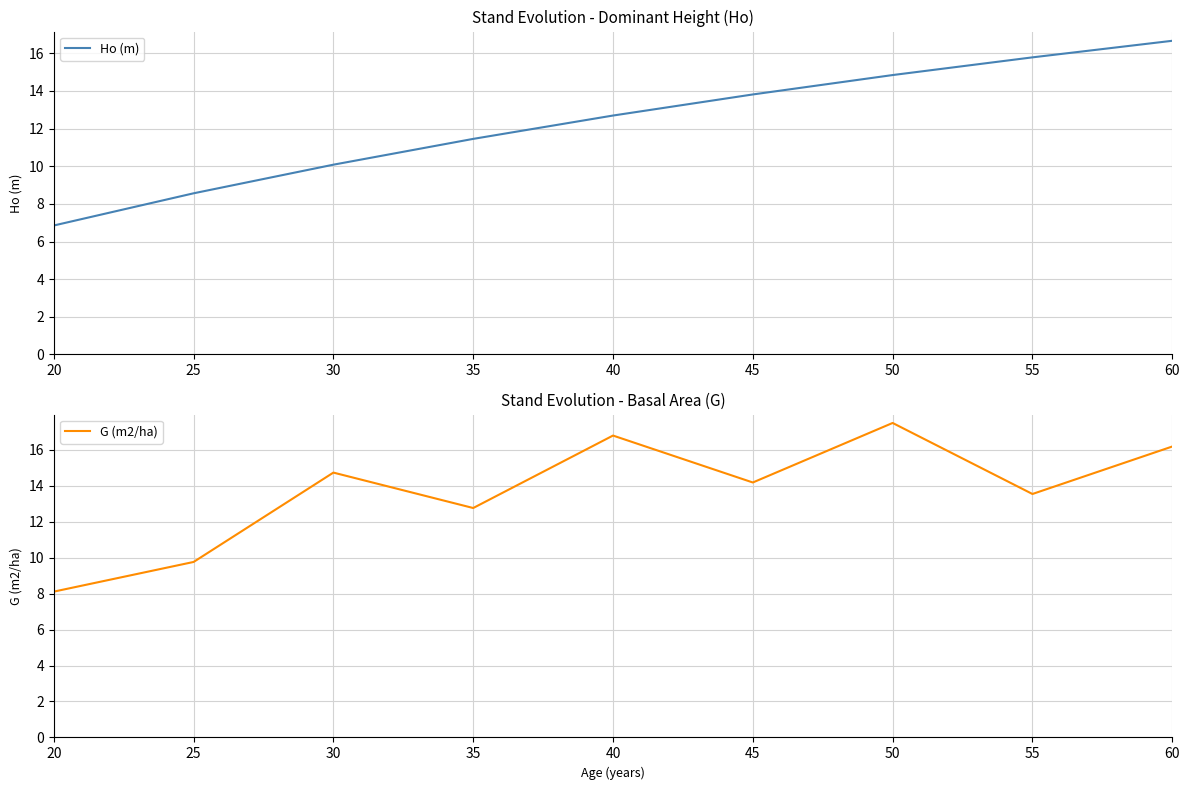

Does the chart display data point markers on the line(s)?

No